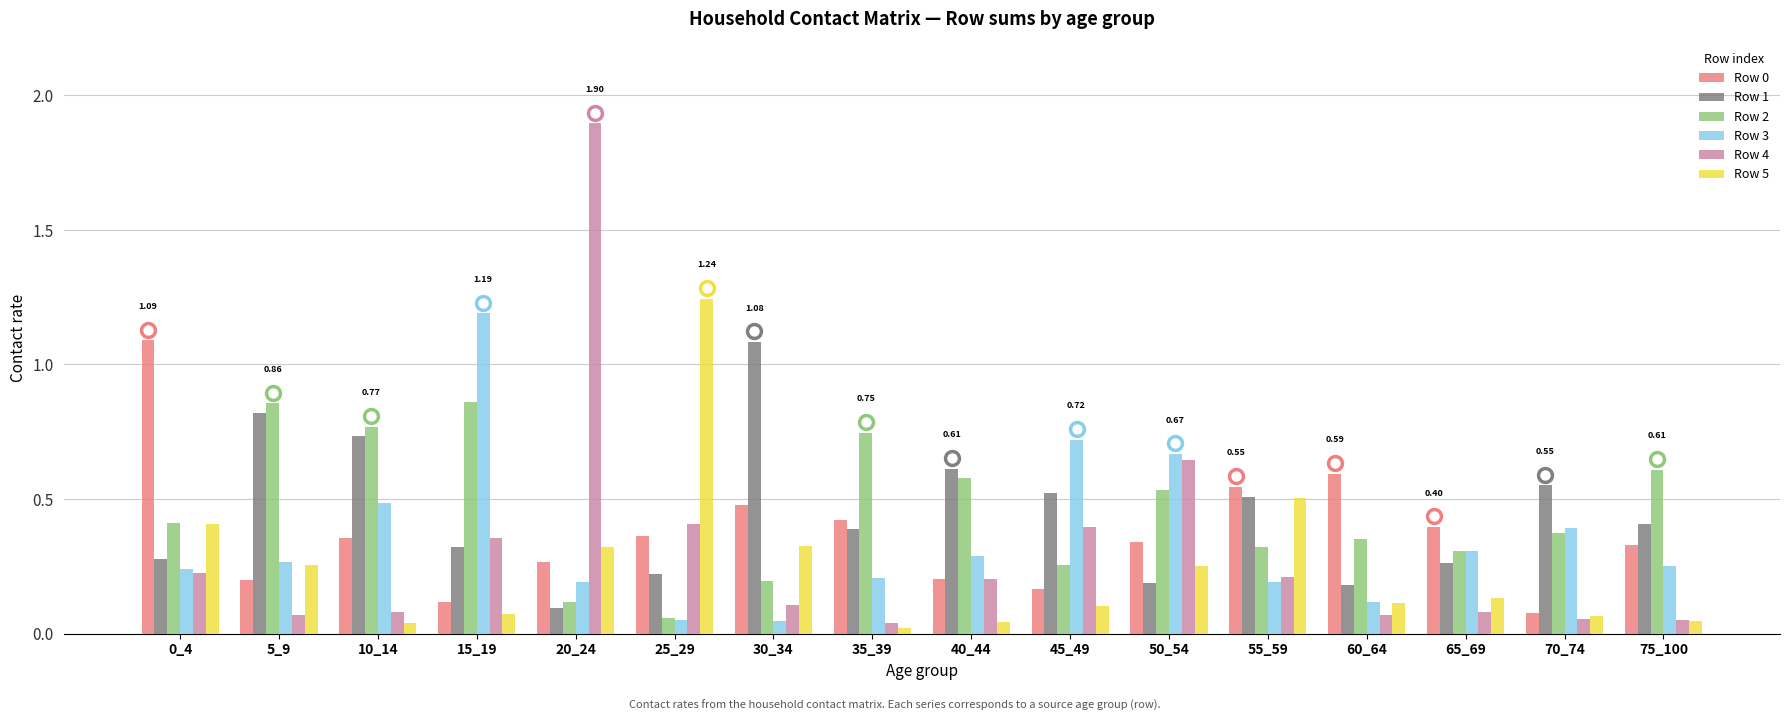

Is the value of Row 3 at 20_24 greater than the value of Row 1 at 75_100?

No